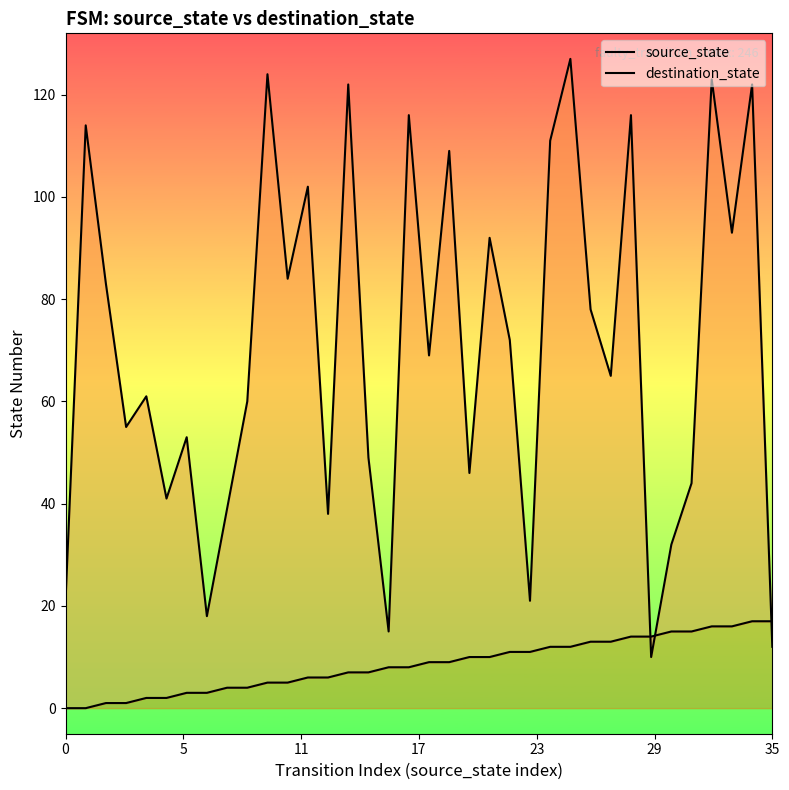

True or false: source_state has more than 1 interior local peaks.

False